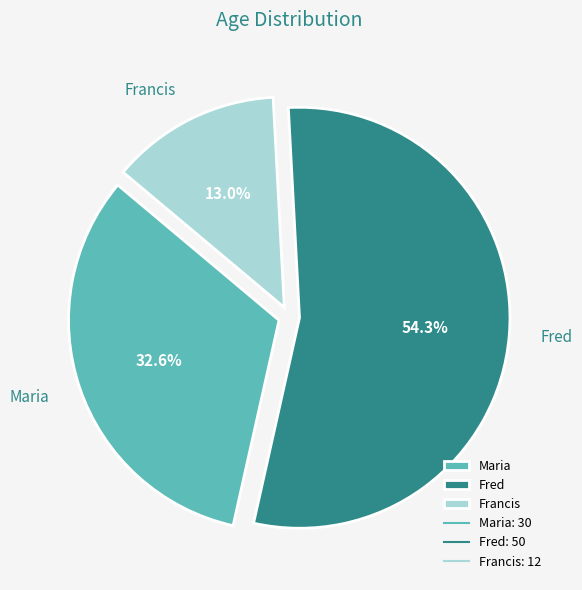

Rank the categories by value from lowest to highest.

Francis, Maria, Fred